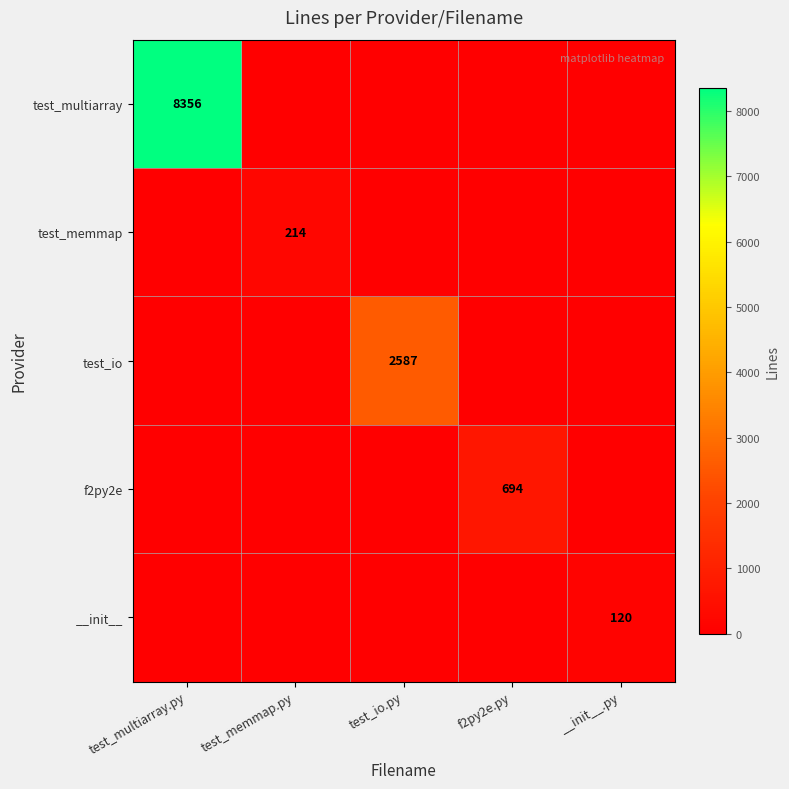

Is it true that test_memmap equals 360 at test_memmap.py?

False